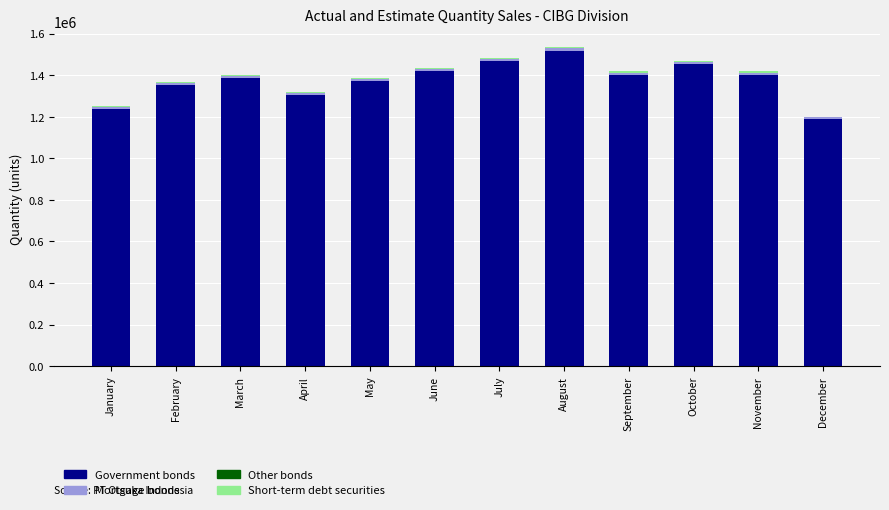

What is the maximum value for Government bonds?

1518000